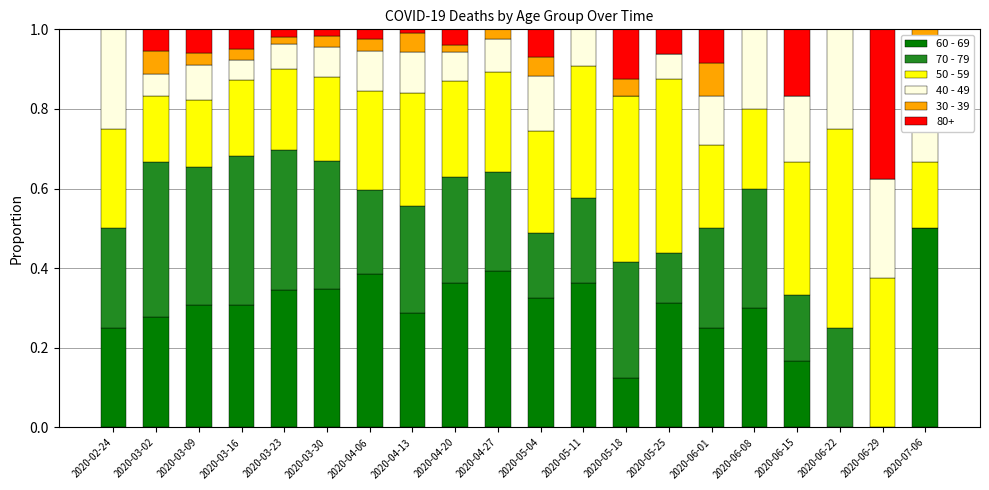

Which category has the highest value in the 60 - 69 series?

2020-07-06